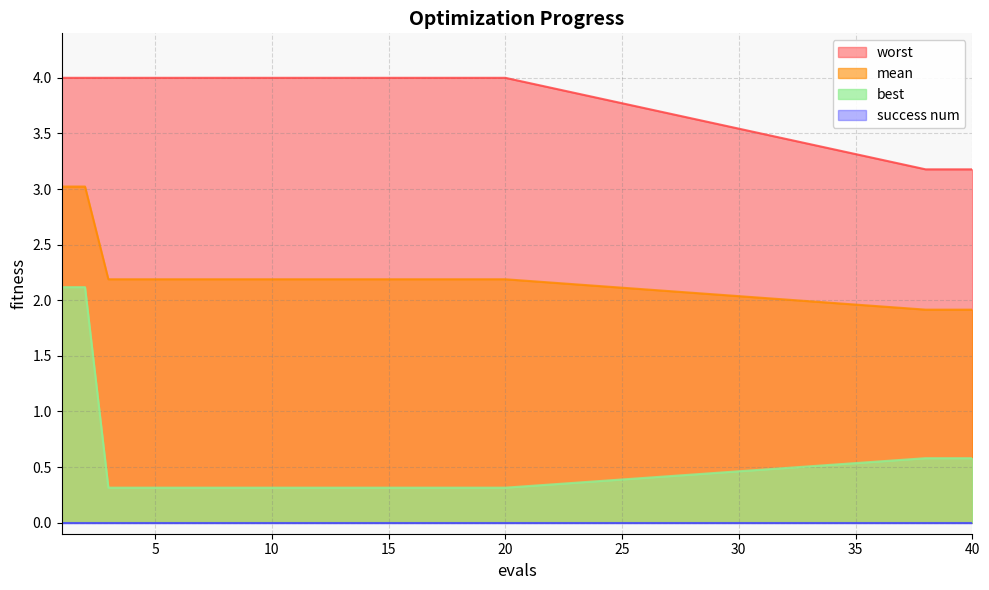

Rank the categories by mean value from lowest to highest.

38, 39, 40, 3, 4, 5, 6, 7, 8, 9, 10, 11, 12, 13, 14, 15, 16, 17, 18, 19, 20, 1, 2